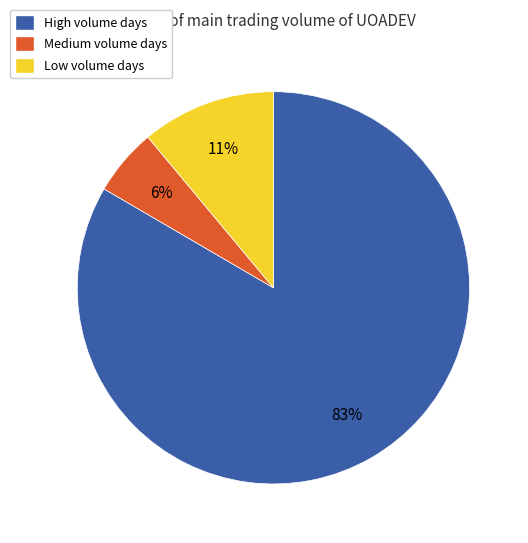

Is there a majority slice in this chart?

Yes